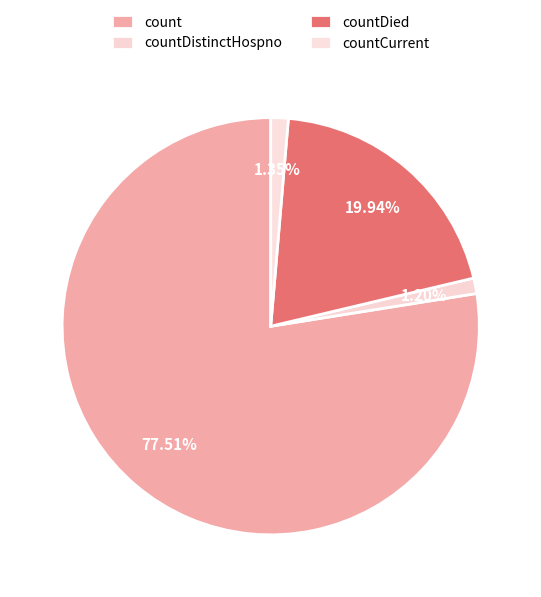

Is countCurrent the majority of the pie?

No